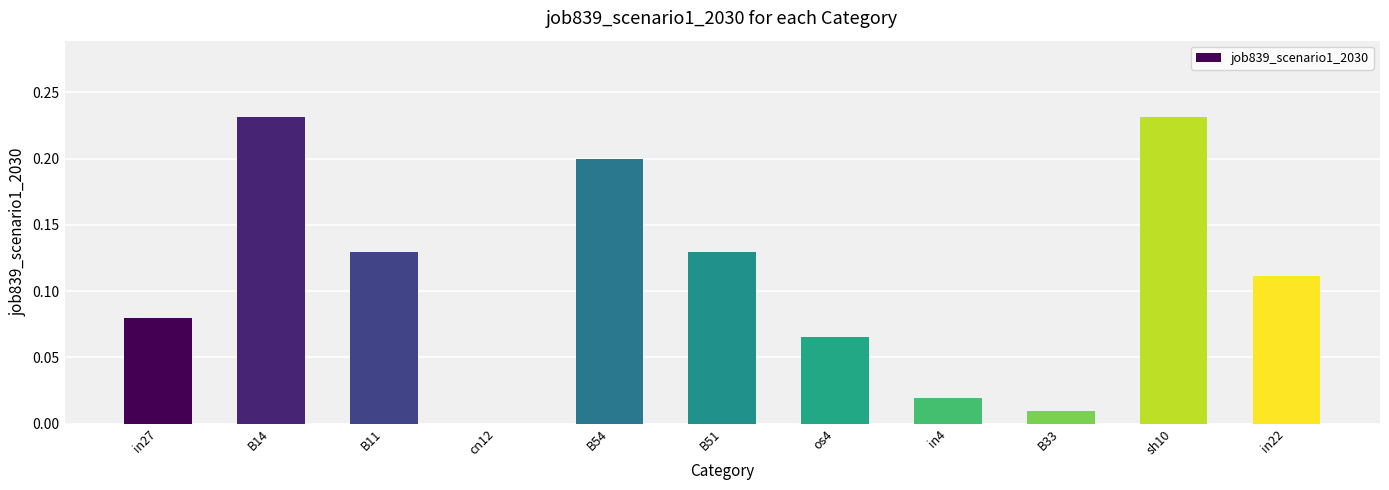

What is the sum of all values?

1.2